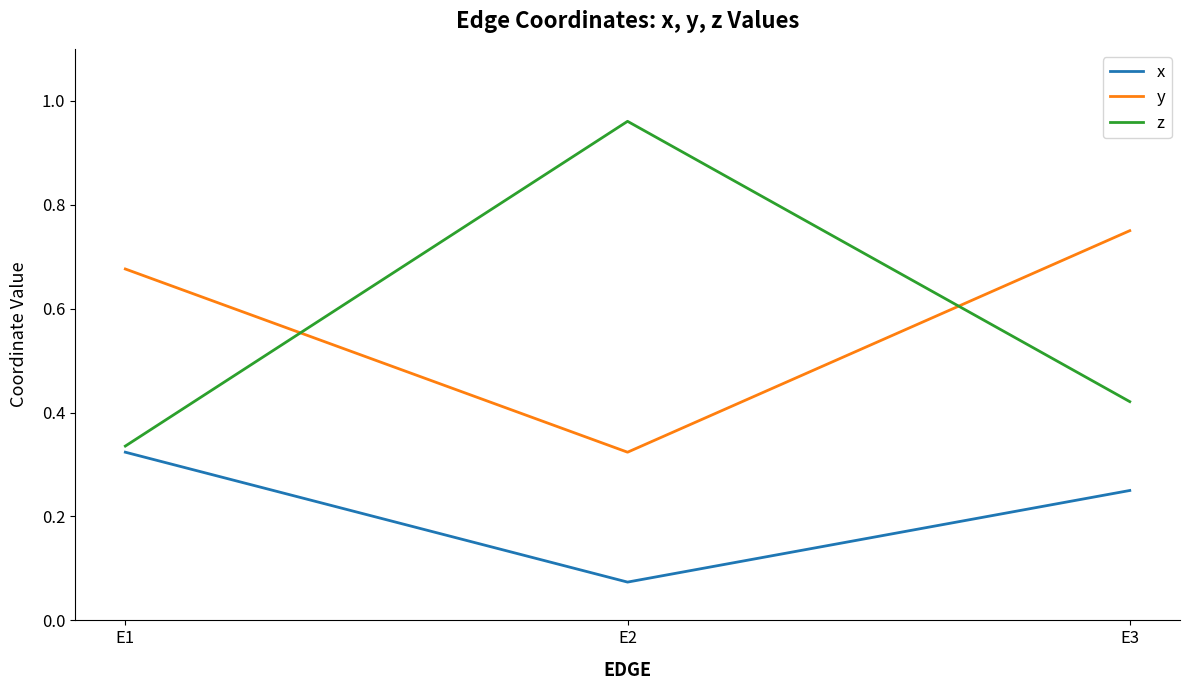

At which label is y closest to 0?

E2